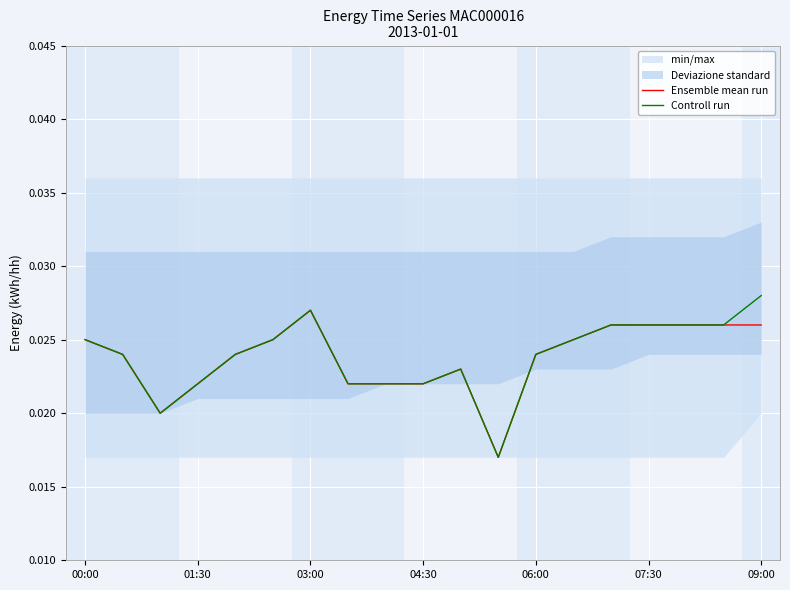

Count the Ensemble mean run values in the range 0 to 1.

19